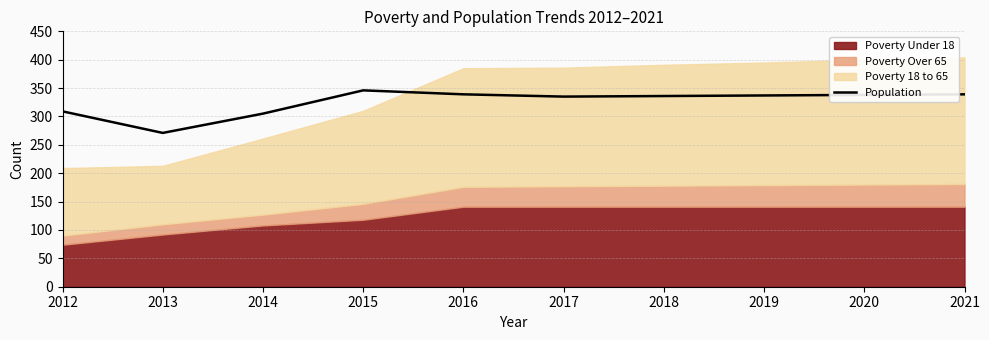

How many data points are less than 337?

5